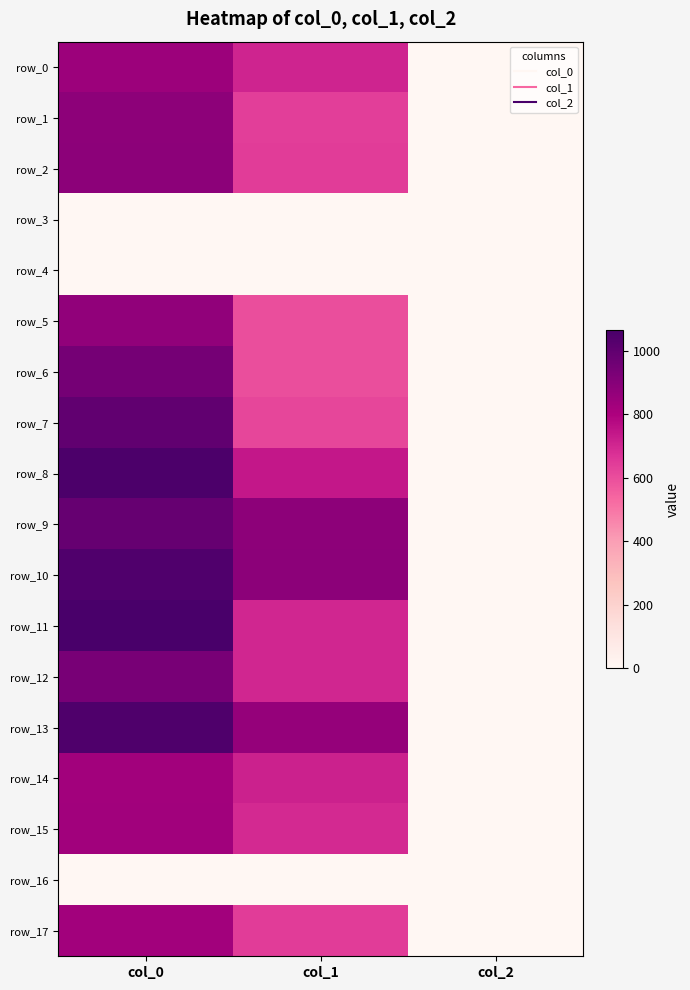

Between col_1 and col_0, which is larger?

col_0